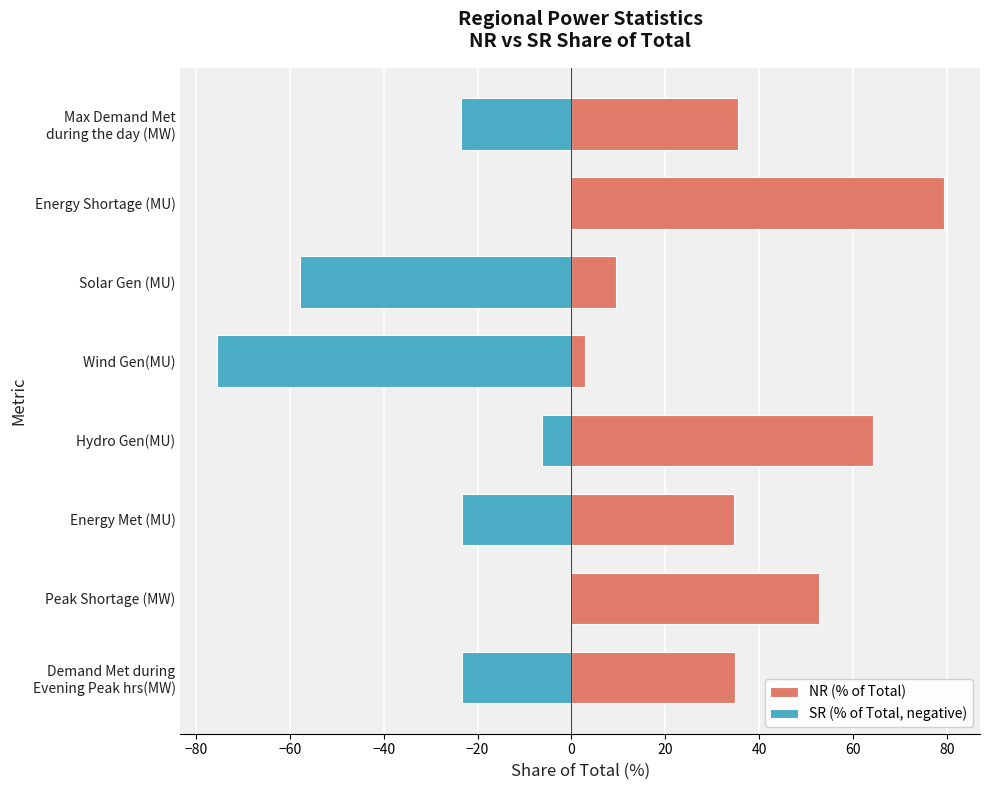

Reading left to right, what are all the values shown in this chart?

NR (% of Total): 34.8	52.7	34.6	64.3	2.8	9.5	79.3	35.5
SR (% of Total, negative): -23.2	0.0	-23.3	-6.3	-75.6	-57.8	0.0	-23.6